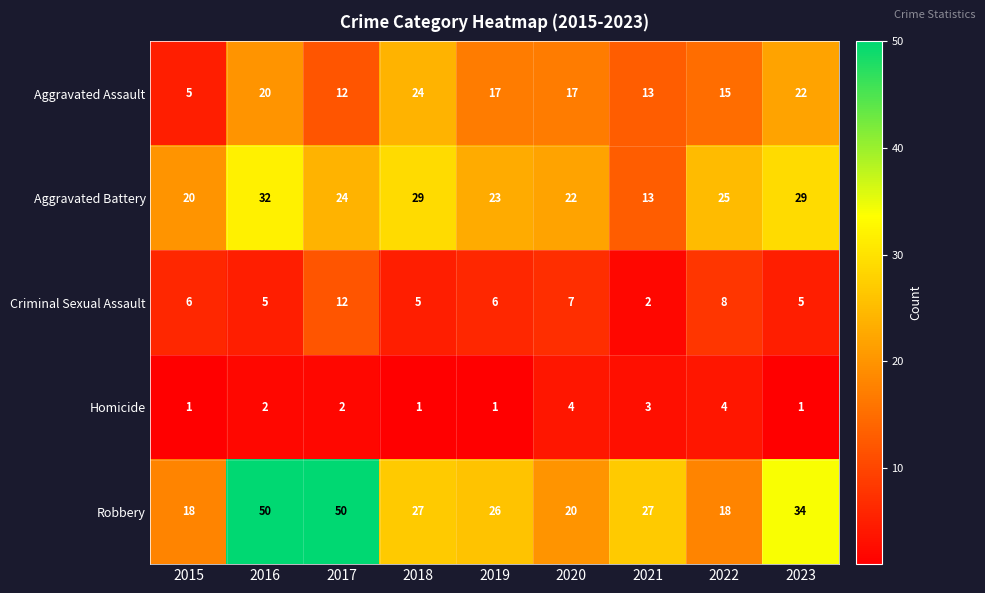

At which label does Aggravated Assault first exceed 17?

2016